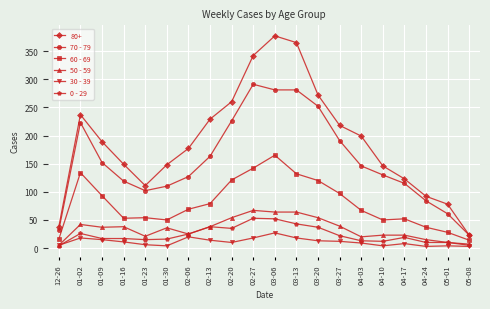

How many values in the 30 - 39 series are below 11?

10